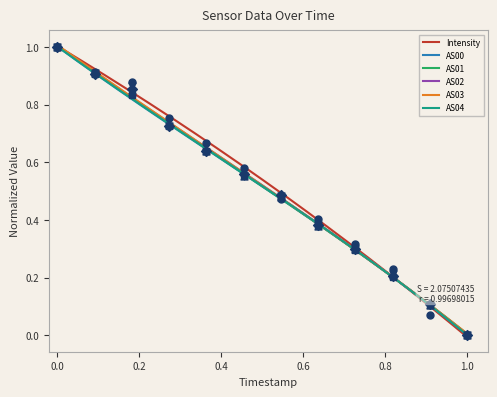

Is the value of AS02 at 1692407117 greater than the value of AS01 at 1692407117?

No